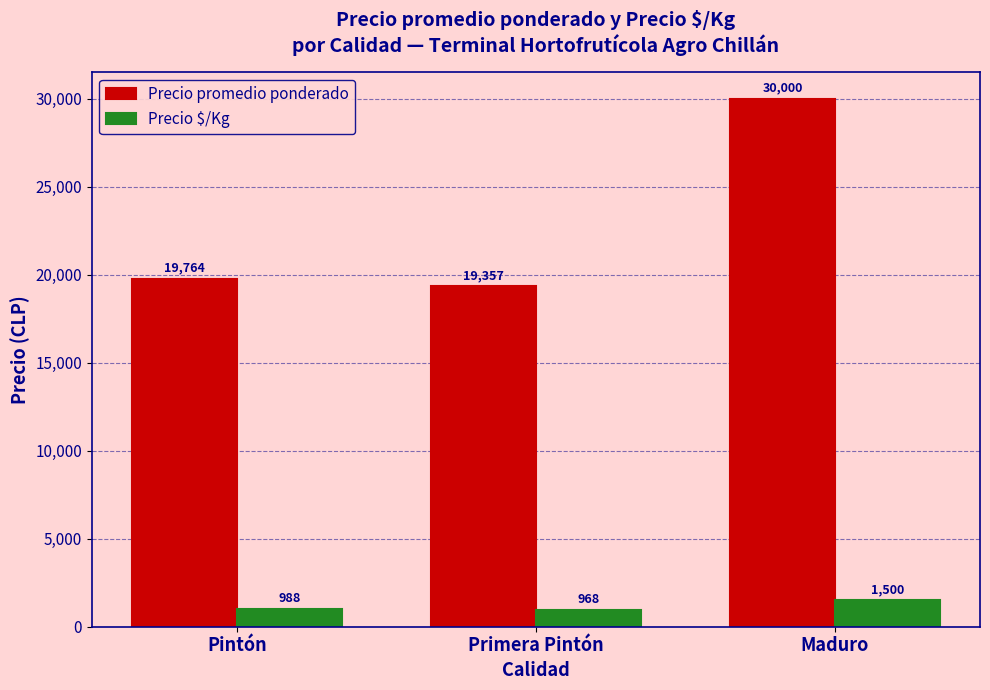

Is it true that Precio promedio ponderado equals 30000 at Maduro?

True